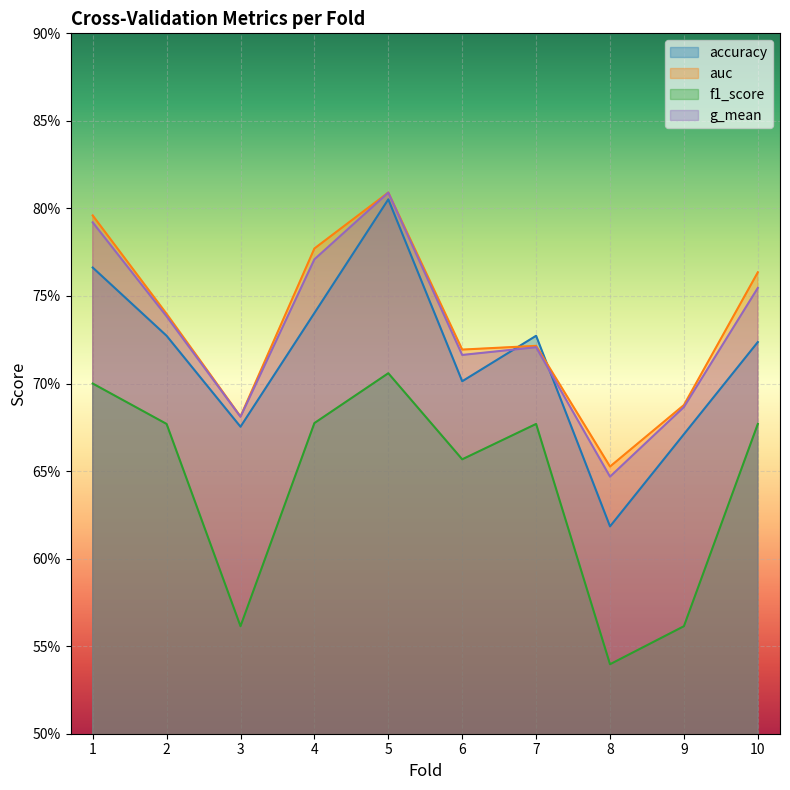

At which label is auc closest to 0?

8